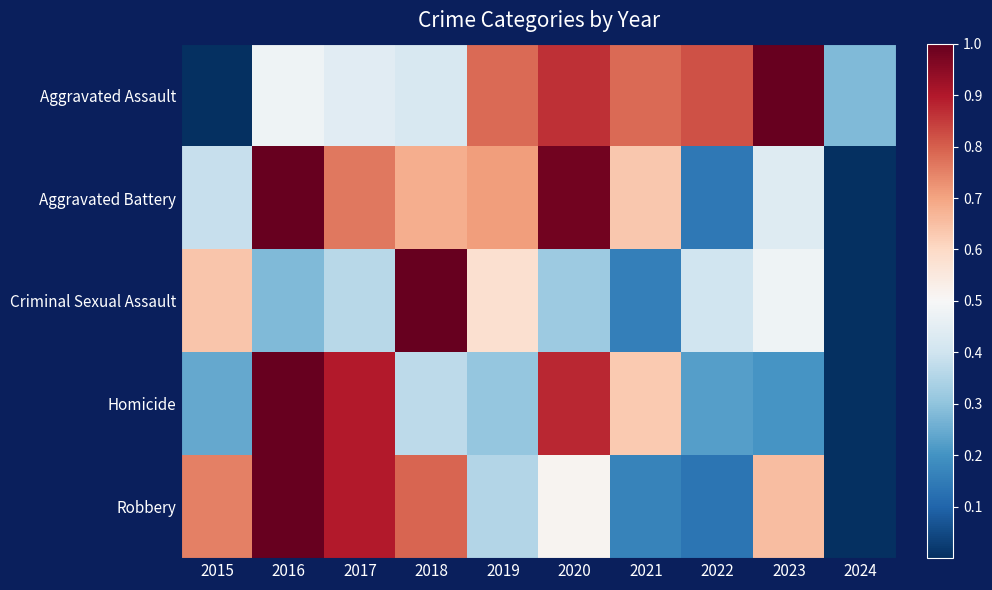

How many series are shown in this chart?

5